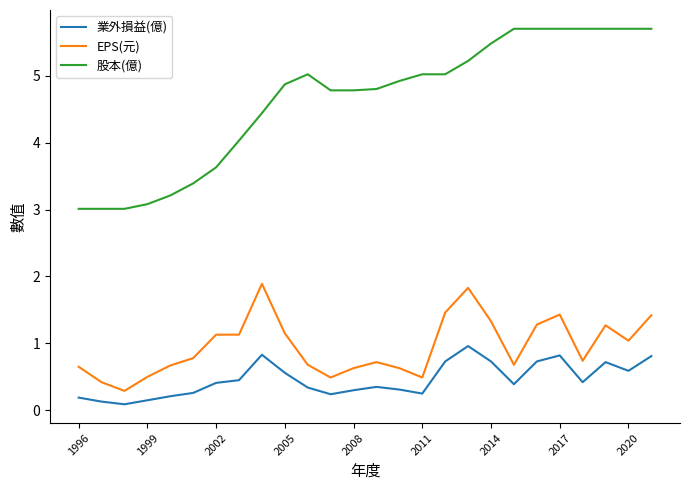

What is the difference between the maximum and minimum values in the 業外損益(億) series?

0.9